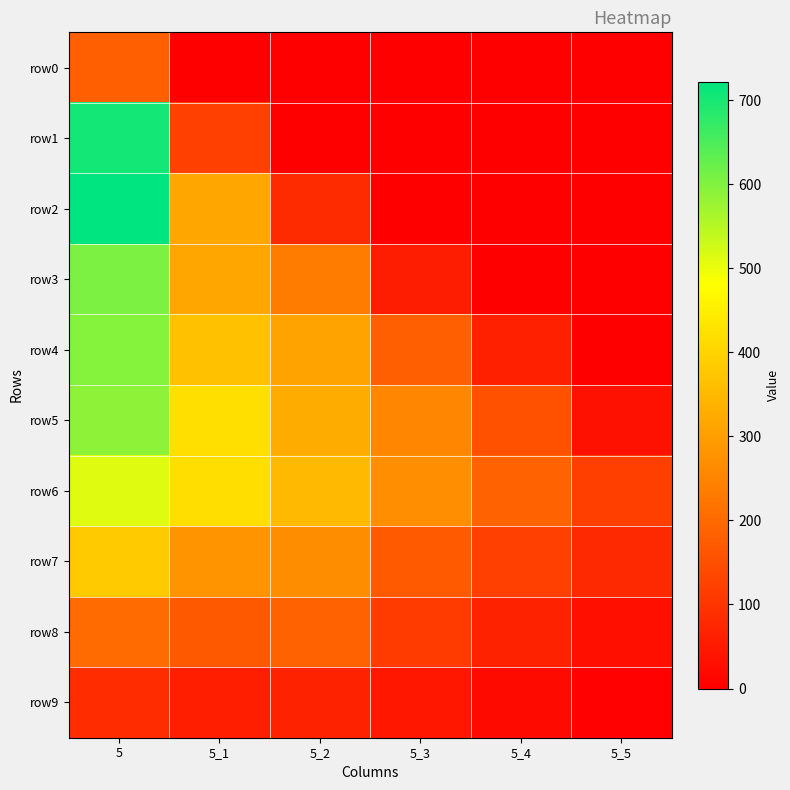

At 5_2, list the series in order from largest to smallest.

row6, row5, row4, row7, row3, row8, row2, row9, row0, row1